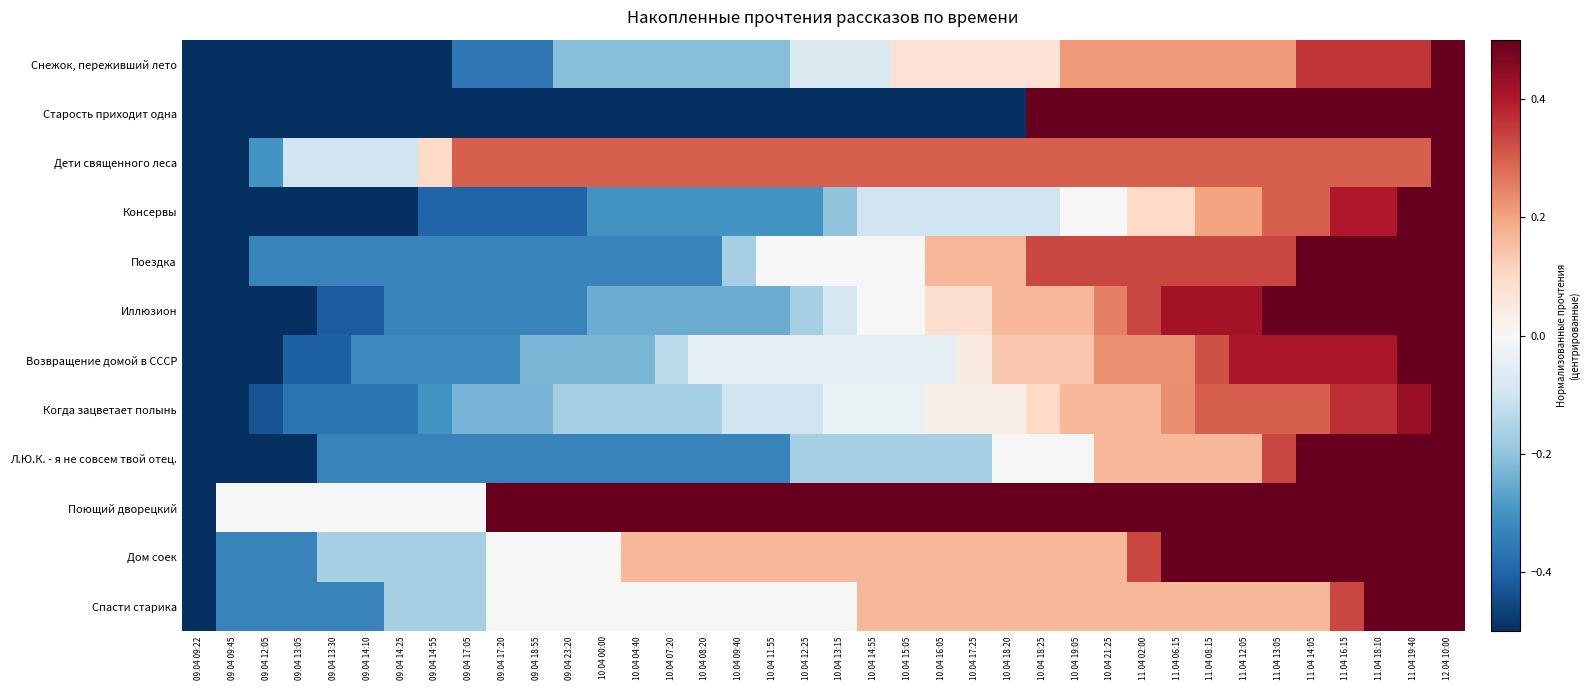

Reading left to right, transcribe all the data shown in this chart.

Снежок, переживший лето: 09.04 09:22=-0.5	09.04 09:45=-0.5	09.04 12:05=-0.5	09.04 13:05=-0.5	09.04 13:30=-0.5	09.04 14:10=-0.5	09.04 14:25=-0.5	09.04 14:55=-0.5	09.04 17:05=-0.4	09.04 17:20=-0.4	09.04 18:55=-0.4	09.04 23:20=-0.2	10.04 00:00=-0.2	10.04 04:40=-0.2	10.04 07:20=-0.2	10.04 08:20=-0.2	10.04 09:40=-0.2	10.04 11:55=-0.2	10.04 12:25=-0.1	10.04 13:15=-0.1	10.04 14:55=-0.1	10.04 15:05=0.1	10.04 16:05=0.1	10.04 17:25=0.1	10.04 18:20=0.1	10.04 18:25=0.1	10.04 19:05=0.2	10.04 21:25=0.2	11.04 02:00=0.2	11.04 06:15=0.2	11.04 08:15=0.2	11.04 12:05=0.2	11.04 13:05=0.2	11.04 14:05=0.4	11.04 16:15=0.4	11.04 18:10=0.4	11.04 19:40=0.4	12.04 10:00=0.5
Старость приходит одна: 09.04 09:22=-0.5	09.04 09:45=-0.5	09.04 12:05=-0.5	09.04 13:05=-0.5	09.04 13:30=-0.5	09.04 14:10=-0.5	09.04 14:25=-0.5	09.04 14:55=-0.5	09.04 17:05=-0.5	09.04 17:20=-0.5	09.04 18:55=-0.5	09.04 23:20=-0.5	10.04 00:00=-0.5	10.04 04:40=-0.5	10.04 07:20=-0.5	10.04 08:20=-0.5	10.04 09:40=-0.5	10.04 11:55=-0.5	10.04 12:25=-0.5	10.04 13:15=-0.5	10.04 14:55=-0.5	10.04 15:05=-0.5	10.04 16:05=-0.5	10.04 17:25=-0.5	10.04 18:20=-0.5	10.04 18:25=0.5	10.04 19:05=0.5	10.04 21:25=0.5	11.04 02:00=0.5	11.04 06:15=0.5	11.04 08:15=0.5	11.04 12:05=0.5	11.04 13:05=0.5	11.04 14:05=0.5	11.04 16:15=0.5	11.04 18:10=0.5	11.04 19:40=0.5	12.04 10:00=0.5
Дети священного леса: 09.04 09:22=-0.5	09.04 09:45=-0.5	09.04 12:05=-0.3	09.04 13:05=-0.1	09.04 13:30=-0.1	09.04 14:10=-0.1	09.04 14:25=-0.1	09.04 14:55=0.1	09.04 17:05=0.3	09.04 17:20=0.3	09.04 18:55=0.3	09.04 23:20=0.3	10.04 00:00=0.3	10.04 04:40=0.3	10.04 07:20=0.3	10.04 08:20=0.3	10.04 09:40=0.3	10.04 11:55=0.3	10.04 12:25=0.3	10.04 13:15=0.3	10.04 14:55=0.3	10.04 15:05=0.3	10.04 16:05=0.3	10.04 17:25=0.3	10.04 18:20=0.3	10.04 18:25=0.3	10.04 19:05=0.3	10.04 21:25=0.3	11.04 02:00=0.3	11.04 06:15=0.3	11.04 08:15=0.3	11.04 12:05=0.3	11.04 13:05=0.3	11.04 14:05=0.3	11.04 16:15=0.3	11.04 18:10=0.3	11.04 19:40=0.3	12.04 10:00=0.5
Консервы: 09.04 09:22=-0.5	09.04 09:45=-0.5	09.04 12:05=-0.5	09.04 13:05=-0.5	09.04 13:30=-0.5	09.04 14:10=-0.5	09.04 14:25=-0.5	09.04 14:55=-0.4	09.04 17:05=-0.4	09.04 17:20=-0.4	09.04 18:55=-0.4	09.04 23:20=-0.4	10.04 00:00=-0.3	10.04 04:40=-0.3	10.04 07:20=-0.3	10.04 08:20=-0.3	10.04 09:40=-0.3	10.04 11:55=-0.3	10.04 12:25=-0.3	10.04 13:15=-0.2	10.04 14:55=-0.1	10.04 15:05=-0.1	10.04 16:05=-0.1	10.04 17:25=-0.1	10.04 18:20=-0.1	10.04 18:25=-0.1	10.04 19:05=0.0	10.04 21:25=0.0	11.04 02:00=0.1	11.04 06:15=0.1	11.04 08:15=0.2	11.04 12:05=0.2	11.04 13:05=0.3	11.04 14:05=0.3	11.04 16:15=0.4	11.04 18:10=0.4	11.04 19:40=0.5	12.04 10:00=0.5
Поездка: 09.04 09:22=-0.5	09.04 09:45=-0.5	09.04 12:05=-0.3	09.04 13:05=-0.3	09.04 13:30=-0.3	09.04 14:10=-0.3	09.04 14:25=-0.3	09.04 14:55=-0.3	09.04 17:05=-0.3	09.04 17:20=-0.3	09.04 18:55=-0.3	09.04 23:20=-0.3	10.04 00:00=-0.3	10.04 04:40=-0.3	10.04 07:20=-0.3	10.04 08:20=-0.3	10.04 09:40=-0.2	10.04 11:55=0.0	10.04 12:25=0.0	10.04 13:15=0.0	10.04 14:55=0.0	10.04 15:05=0.0	10.04 16:05=0.2	10.04 17:25=0.2	10.04 18:20=0.2	10.04 18:25=0.3	10.04 19:05=0.3	10.04 21:25=0.3	11.04 02:00=0.3	11.04 06:15=0.3	11.04 08:15=0.3	11.04 12:05=0.3	11.04 13:05=0.3	11.04 14:05=0.5	11.04 16:15=0.5	11.04 18:10=0.5	11.04 19:40=0.5	12.04 10:00=0.5
Иллюзион: 09.04 09:22=-0.5	09.04 09:45=-0.5	09.04 12:05=-0.5	09.04 13:05=-0.5	09.04 13:30=-0.4	09.04 14:10=-0.4	09.04 14:25=-0.3	09.04 14:55=-0.3	09.04 17:05=-0.3	09.04 17:20=-0.3	09.04 18:55=-0.3	09.04 23:20=-0.3	10.04 00:00=-0.2	10.04 04:40=-0.2	10.04 07:20=-0.2	10.04 08:20=-0.2	10.04 09:40=-0.2	10.04 11:55=-0.2	10.04 12:25=-0.2	10.04 13:15=-0.1	10.04 14:55=0.0	10.04 15:05=0.0	10.04 16:05=0.1	10.04 17:25=0.1	10.04 18:20=0.2	10.04 18:25=0.2	10.04 19:05=0.2	10.04 21:25=0.2	11.04 02:00=0.3	11.04 06:15=0.4	11.04 08:15=0.4	11.04 12:05=0.4	11.04 13:05=0.5	11.04 14:05=0.5	11.04 16:15=0.5	11.04 18:10=0.5	11.04 19:40=0.5	12.04 10:00=0.5
Возвращение домой в СССР: 09.04 09:22=-0.5	09.04 09:45=-0.5	09.04 12:05=-0.5	09.04 13:05=-0.4	09.04 13:30=-0.4	09.04 14:10=-0.3	09.04 14:25=-0.3	09.04 14:55=-0.3	09.04 17:05=-0.3	09.04 17:20=-0.3	09.04 18:55=-0.2	09.04 23:20=-0.2	10.04 00:00=-0.2	10.04 04:40=-0.2	10.04 07:20=-0.1	10.04 08:20=-0.0	10.04 09:40=-0.0	10.04 11:55=-0.0	10.04 12:25=-0.0	10.04 13:15=-0.0	10.04 14:55=-0.0	10.04 15:05=-0.0	10.04 16:05=-0.0	10.04 17:25=0.0	10.04 18:20=0.1	10.04 18:25=0.1	10.04 19:05=0.1	10.04 21:25=0.2	11.04 02:00=0.2	11.04 06:15=0.2	11.04 08:15=0.3	11.04 12:05=0.4	11.04 13:05=0.4	11.04 14:05=0.4	11.04 16:15=0.4	11.04 18:10=0.4	11.04 19:40=0.5	12.04 10:00=0.5
Когда зацветает полынь: 09.04 09:22=-0.5	09.04 09:45=-0.5	09.04 12:05=-0.4	09.04 13:05=-0.4	09.04 13:30=-0.4	09.04 14:10=-0.4	09.04 14:25=-0.4	09.04 14:55=-0.3	09.04 17:05=-0.2	09.04 17:20=-0.2	09.04 18:55=-0.2	09.04 23:20=-0.2	10.04 00:00=-0.2	10.04 04:40=-0.2	10.04 07:20=-0.2	10.04 08:20=-0.2	10.04 09:40=-0.1	10.04 11:55=-0.1	10.04 12:25=-0.1	10.04 13:15=-0.0	10.04 14:55=-0.0	10.04 15:05=-0.0	10.04 16:05=0.0	10.04 17:25=0.0	10.04 18:20=0.0	10.04 18:25=0.1	10.04 19:05=0.2	10.04 21:25=0.2	11.04 02:00=0.2	11.04 06:15=0.2	11.04 08:15=0.3	11.04 12:05=0.3	11.04 13:05=0.3	11.04 14:05=0.3	11.04 16:15=0.4	11.04 18:10=0.4	11.04 19:40=0.4	12.04 10:00=0.5
Л.Ю.К. - я не совсем твой отец.: 09.04 09:22=-0.5	09.04 09:45=-0.5	09.04 12:05=-0.5	09.04 13:05=-0.5	09.04 13:30=-0.3	09.04 14:10=-0.3	09.04 14:25=-0.3	09.04 14:55=-0.3	09.04 17:05=-0.3	09.04 17:20=-0.3	09.04 18:55=-0.3	09.04 23:20=-0.3	10.04 00:00=-0.3	10.04 04:40=-0.3	10.04 07:20=-0.3	10.04 08:20=-0.3	10.04 09:40=-0.3	10.04 11:55=-0.3	10.04 12:25=-0.2	10.04 13:15=-0.2	10.04 14:55=-0.2	10.04 15:05=-0.2	10.04 16:05=-0.2	10.04 17:25=-0.2	10.04 18:20=0.0	10.04 18:25=0.0	10.04 19:05=0.0	10.04 21:25=0.2	11.04 02:00=0.2	11.04 06:15=0.2	11.04 08:15=0.2	11.04 12:05=0.2	11.04 13:05=0.3	11.04 14:05=0.5	11.04 16:15=0.5	11.04 18:10=0.5	11.04 19:40=0.5	12.04 10:00=0.5
Поющий дворецкий: 09.04 09:22=-0.5	09.04 09:45=0.0	09.04 12:05=0.0	09.04 13:05=0.0	09.04 13:30=0.0	09.04 14:10=0.0	09.04 14:25=0.0	09.04 14:55=0.0	09.04 17:05=0.0	09.04 17:20=0.5	09.04 18:55=0.5	09.04 23:20=0.5	10.04 00:00=0.5	10.04 04:40=0.5	10.04 07:20=0.5	10.04 08:20=0.5	10.04 09:40=0.5	10.04 11:55=0.5	10.04 12:25=0.5	10.04 13:15=0.5	10.04 14:55=0.5	10.04 15:05=0.5	10.04 16:05=0.5	10.04 17:25=0.5	10.04 18:20=0.5	10.04 18:25=0.5	10.04 19:05=0.5	10.04 21:25=0.5	11.04 02:00=0.5	11.04 06:15=0.5	11.04 08:15=0.5	11.04 12:05=0.5	11.04 13:05=0.5	11.04 14:05=0.5	11.04 16:15=0.5	11.04 18:10=0.5	11.04 19:40=0.5	12.04 10:00=0.5
Дом соек: 09.04 09:22=-0.5	09.04 09:45=-0.3	09.04 12:05=-0.3	09.04 13:05=-0.3	09.04 13:30=-0.2	09.04 14:10=-0.2	09.04 14:25=-0.2	09.04 14:55=-0.2	09.04 17:05=-0.2	09.04 17:20=0.0	09.04 18:55=0.0	09.04 23:20=0.0	10.04 00:00=0.0	10.04 04:40=0.2	10.04 07:20=0.2	10.04 08:20=0.2	10.04 09:40=0.2	10.04 11:55=0.2	10.04 12:25=0.2	10.04 13:15=0.2	10.04 14:55=0.2	10.04 15:05=0.2	10.04 16:05=0.2	10.04 17:25=0.2	10.04 18:20=0.2	10.04 18:25=0.2	10.04 19:05=0.2	10.04 21:25=0.2	11.04 02:00=0.3	11.04 06:15=0.5	11.04 08:15=0.5	11.04 12:05=0.5	11.04 13:05=0.5	11.04 14:05=0.5	11.04 16:15=0.5	11.04 18:10=0.5	11.04 19:40=0.5	12.04 10:00=0.5
Спасти старика: 09.04 09:22=-0.5	09.04 09:45=-0.3	09.04 12:05=-0.3	09.04 13:05=-0.3	09.04 13:30=-0.3	09.04 14:10=-0.3	09.04 14:25=-0.2	09.04 14:55=-0.2	09.04 17:05=-0.2	09.04 17:20=0.0	09.04 18:55=0.0	09.04 23:20=0.0	10.04 00:00=0.0	10.04 04:40=0.0	10.04 07:20=0.0	10.04 08:20=0.0	10.04 09:40=0.0	10.04 11:55=0.0	10.04 12:25=0.0	10.04 13:15=0.0	10.04 14:55=0.2	10.04 15:05=0.2	10.04 16:05=0.2	10.04 17:25=0.2	10.04 18:20=0.2	10.04 18:25=0.2	10.04 19:05=0.2	10.04 21:25=0.2	11.04 02:00=0.2	11.04 06:15=0.2	11.04 08:15=0.2	11.04 12:05=0.2	11.04 13:05=0.2	11.04 14:05=0.2	11.04 16:15=0.3	11.04 18:10=0.5	11.04 19:40=0.5	12.04 10:00=0.5